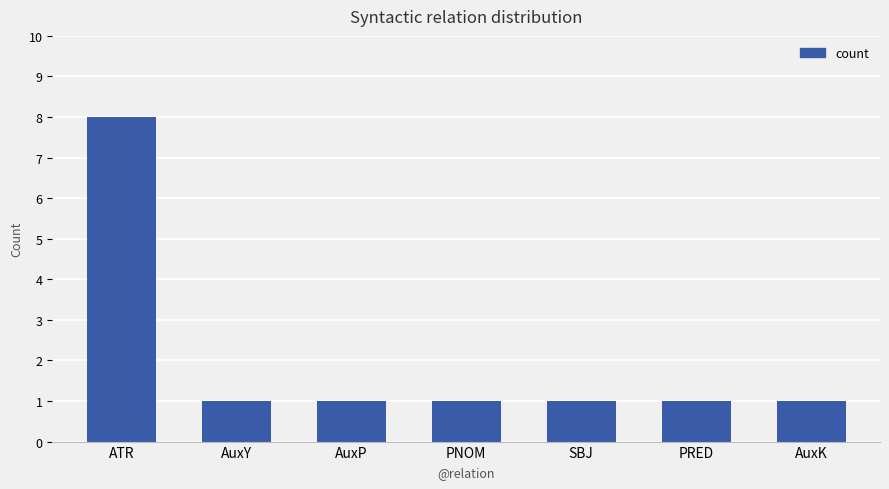

Read the value at PRED.

1